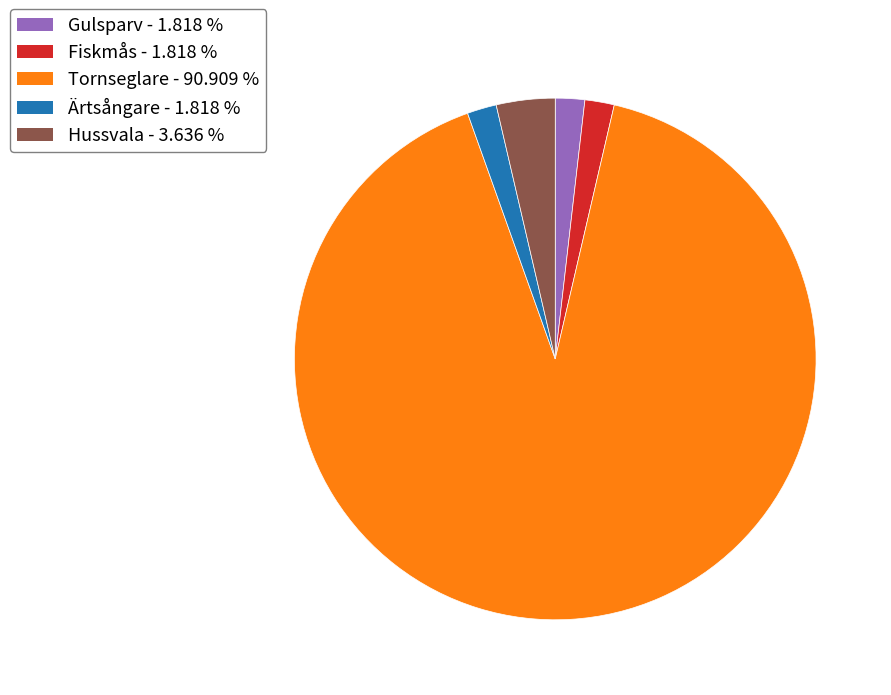

The Fiskmås slice represents 11% of the pie. True or false?

False